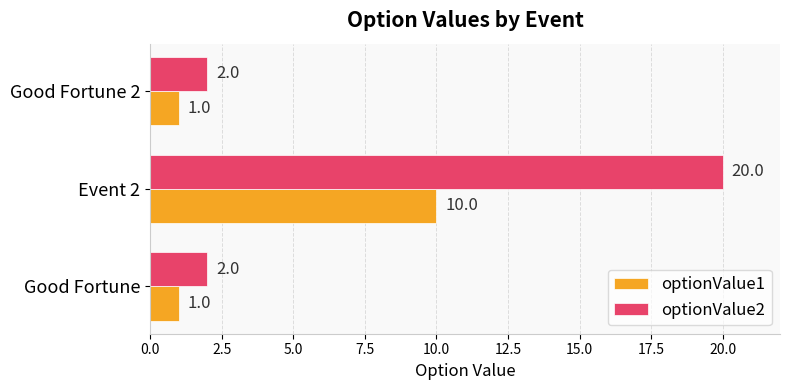

What is the difference between the maximum and minimum values in the optionValue1 series?

9